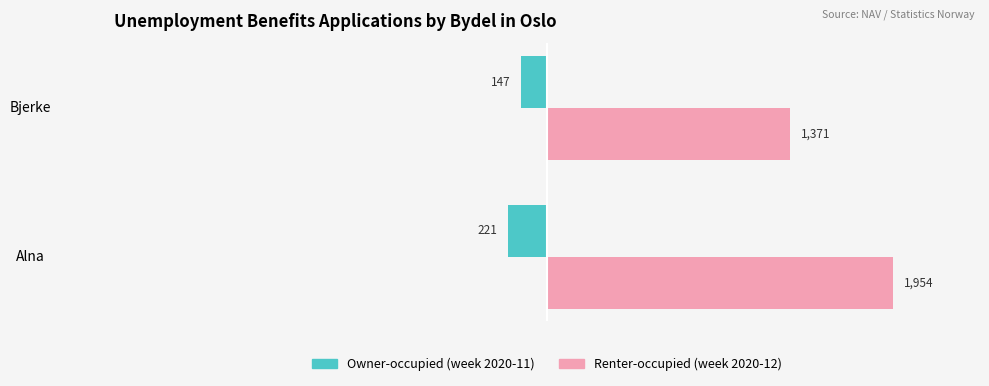

What is the spread (max minus min) of values at Bjerke?

1518